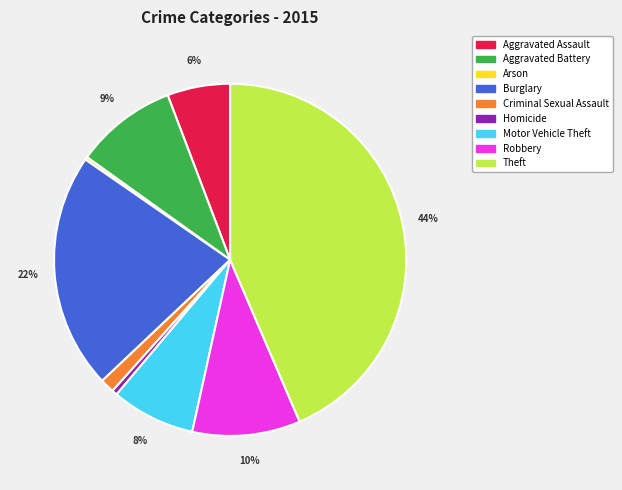

To the nearest percent, what is the average slice percentage?

11%